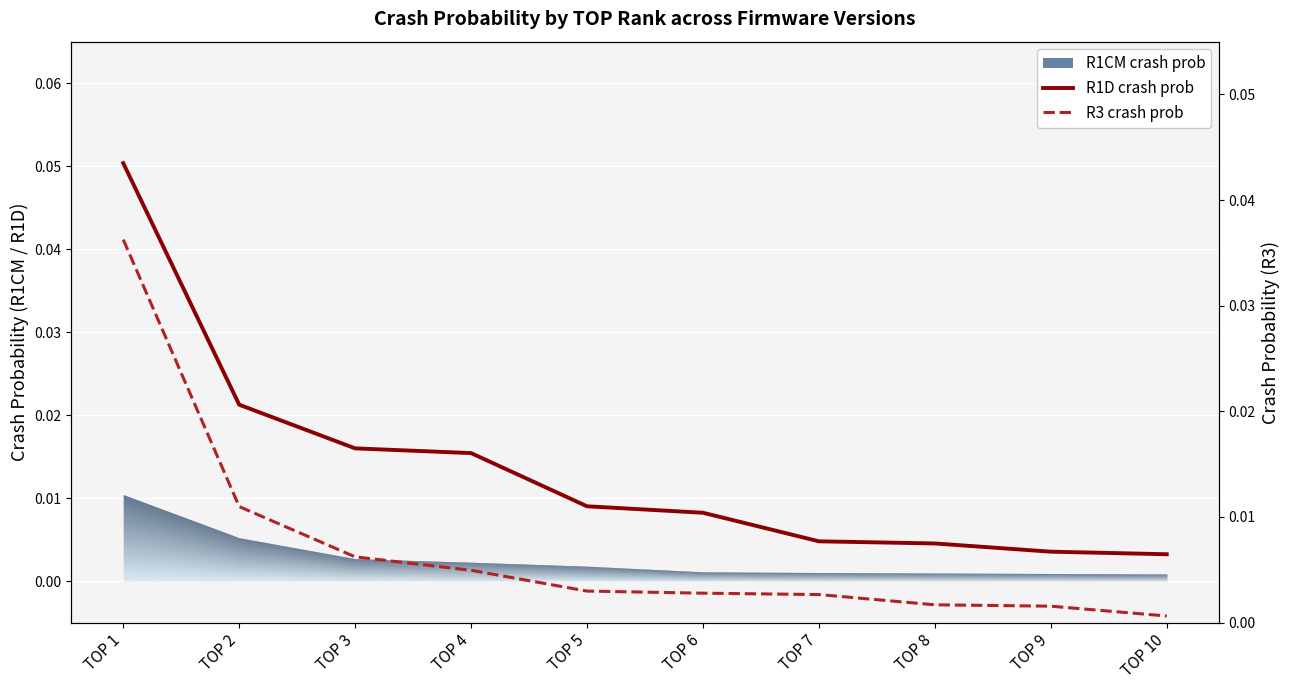

At how many categories does at least one series exceed 0?

10